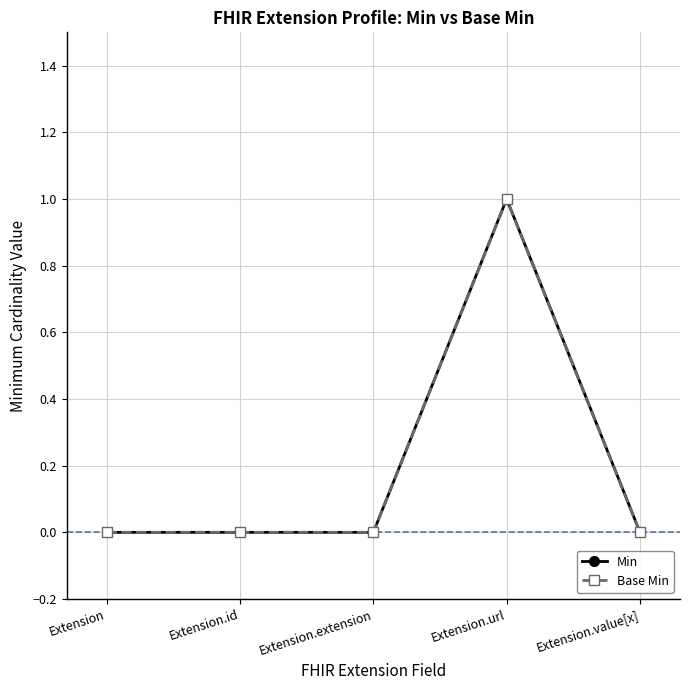

Is this an area chart (filled region under the line)?

No